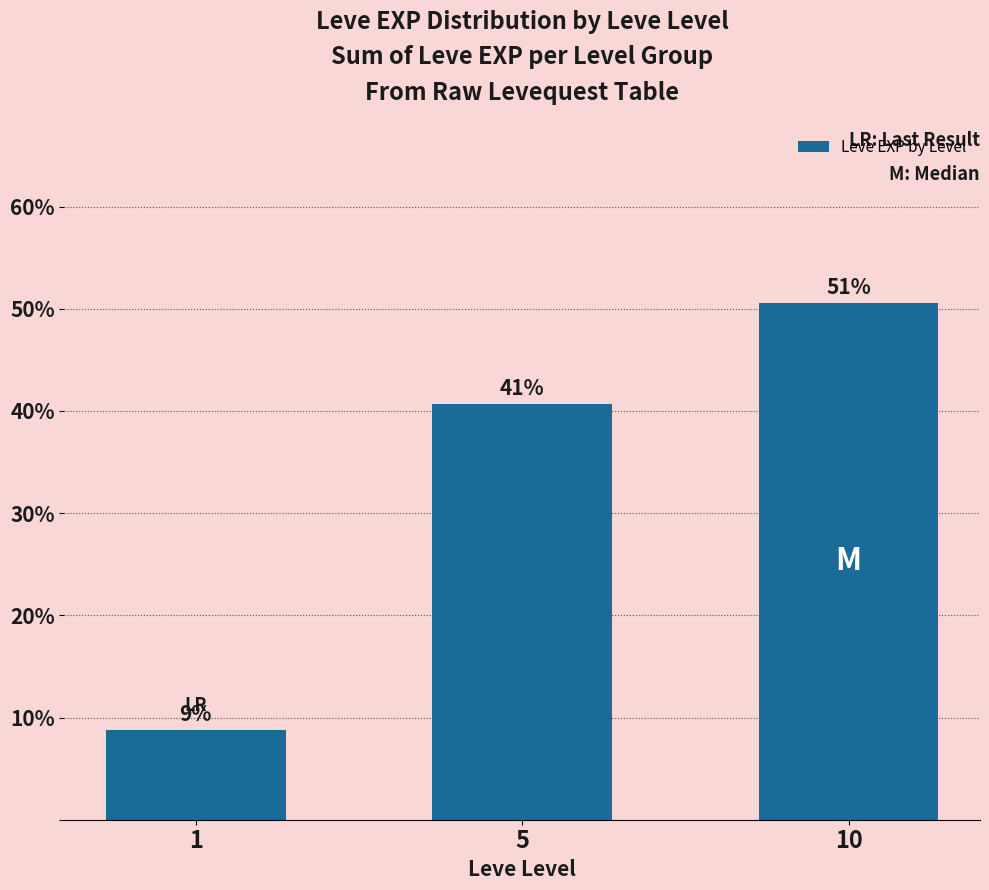

Rank the categories by value from highest to lowest.

10, 5, 1